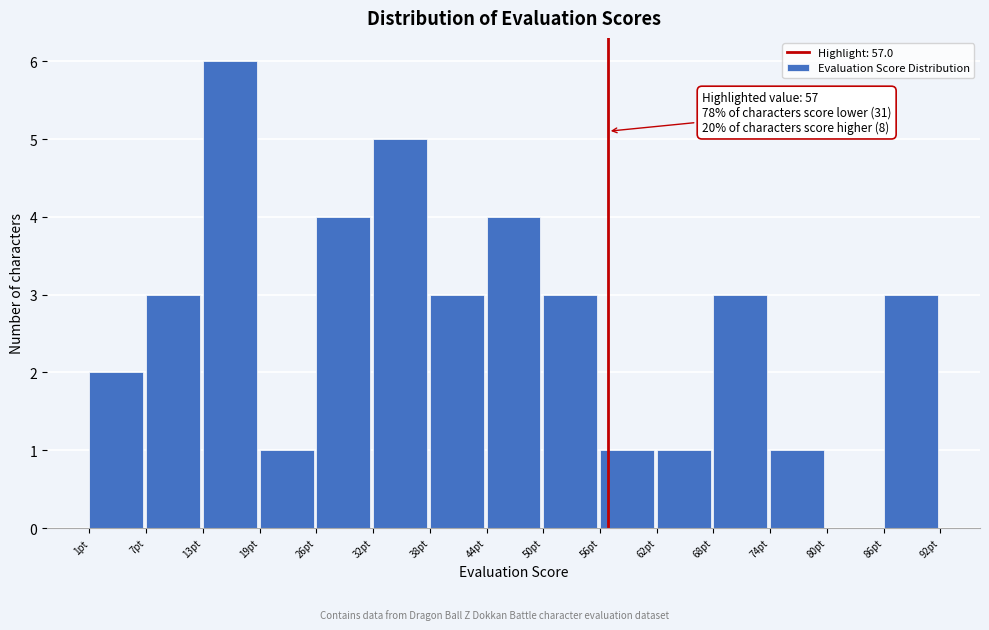

Which range on the x-axis has the tallest bar?

14 to 20